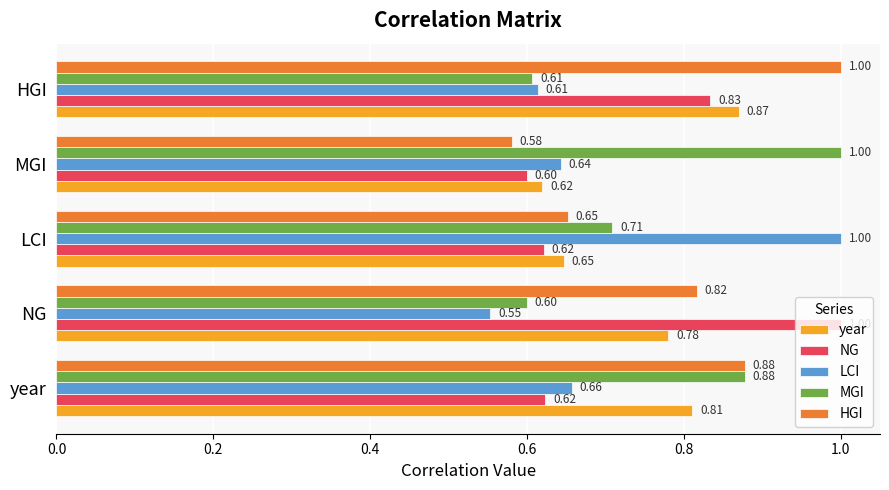

At which category does the chart reach its minimum across all series?

NG